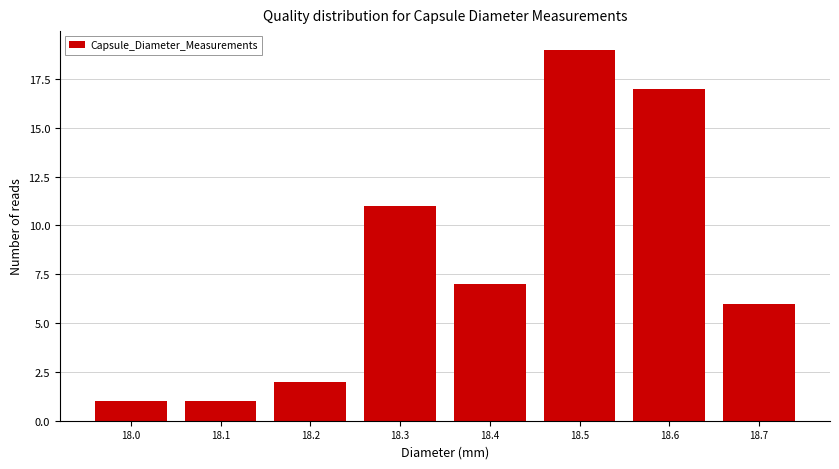

Reading left to right, extract all data points from this chart.

18.0=1	18.1=1	18.2=2	18.3=11	18.4=7	18.5=19	18.6=17	18.7=6